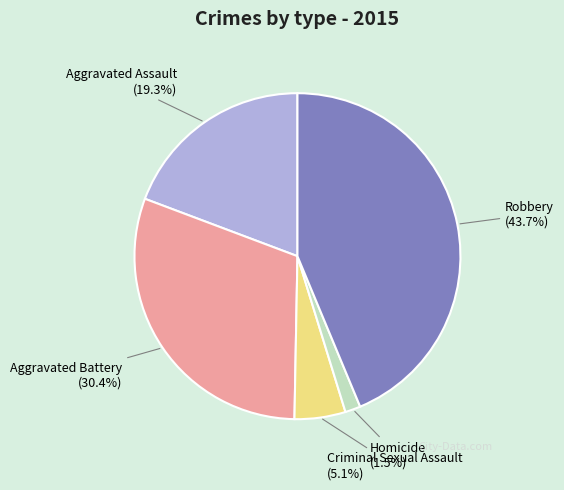

How many segments does this pie chart have?

5